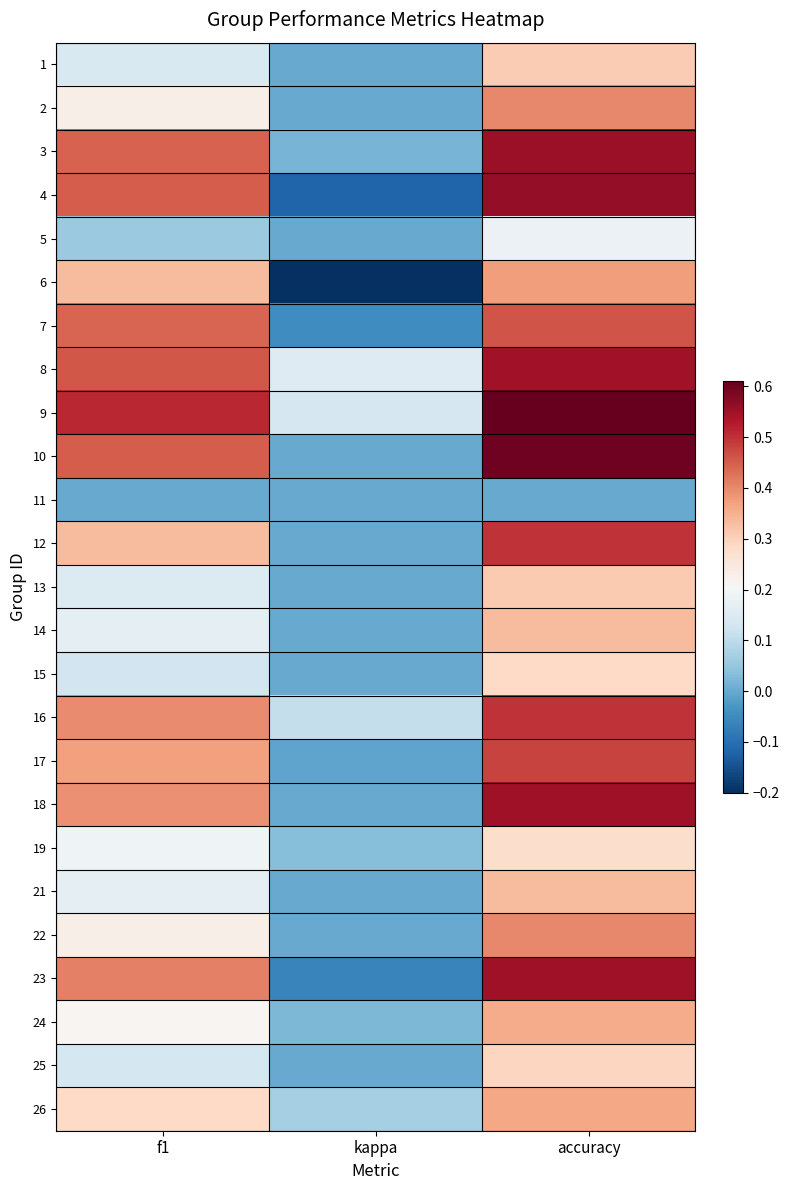

Count the number of categories in the chart.

3